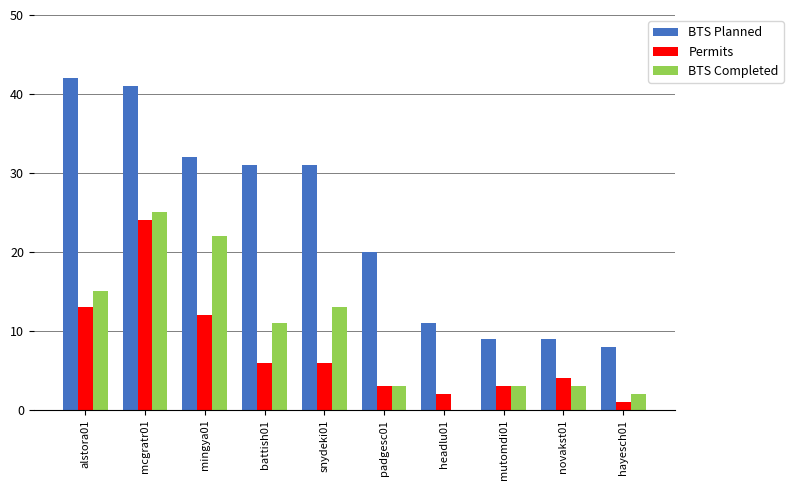

Reading left to right, list all the values displayed in this chart.

BTS Planned: alstora01=42	mcgratr01=41	mingya01=32	battish01=31	snydeki01=31	padgesc01=20	headlu01=11	mutomdi01=9	novakst01=9	hayesch01=8
Permits: alstora01=13	mcgratr01=24	mingya01=12	battish01=6	snydeki01=6	padgesc01=3	headlu01=2	mutomdi01=3	novakst01=4	hayesch01=1
BTS Completed: alstora01=15	mcgratr01=25	mingya01=22	battish01=11	snydeki01=13	padgesc01=3	headlu01=0	mutomdi01=3	novakst01=3	hayesch01=2